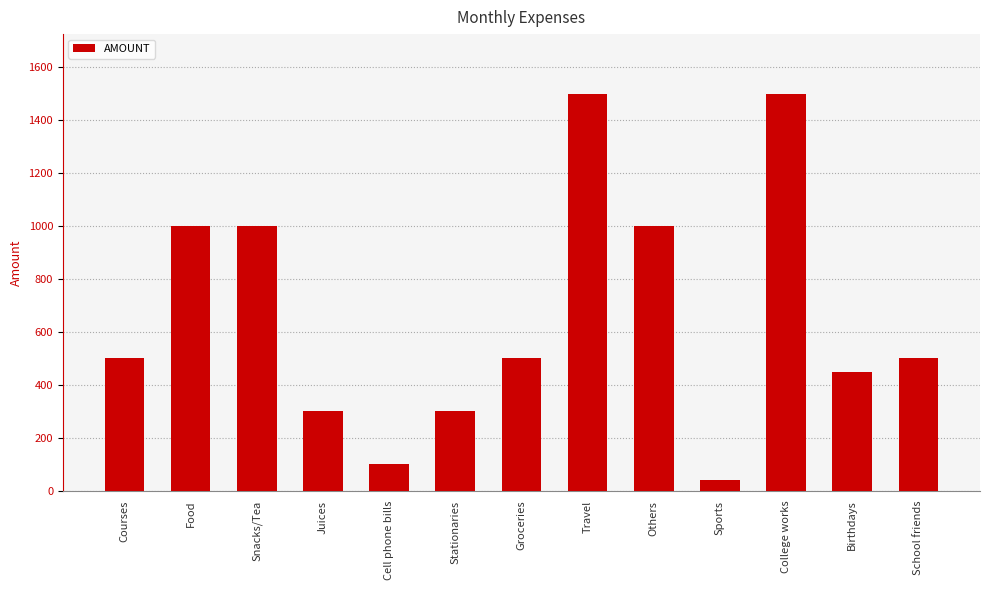

How many distinct data groups are displayed?

1